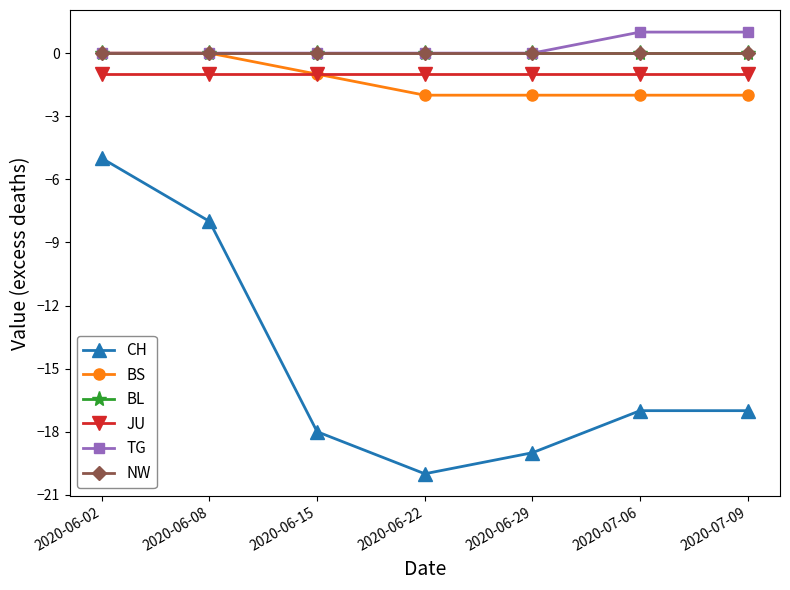

How many lines are shown in the chart?

6